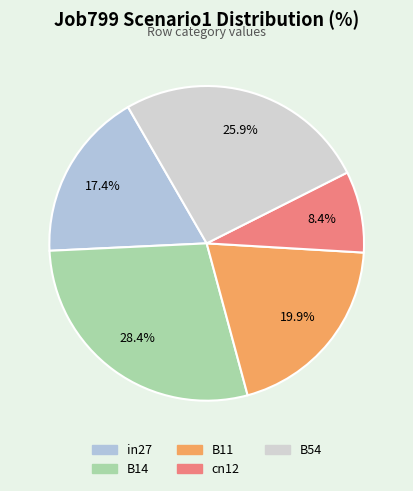

Combined, what portion of the pie is B14 and cn12?

36.8%